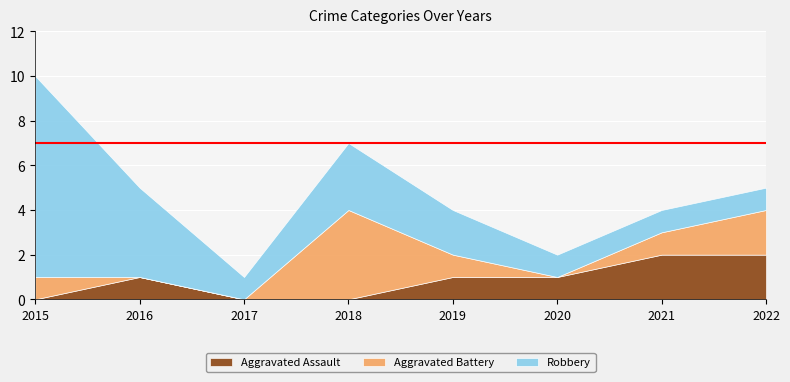

At which label does Aggravated Battery reach its minimum?

2016